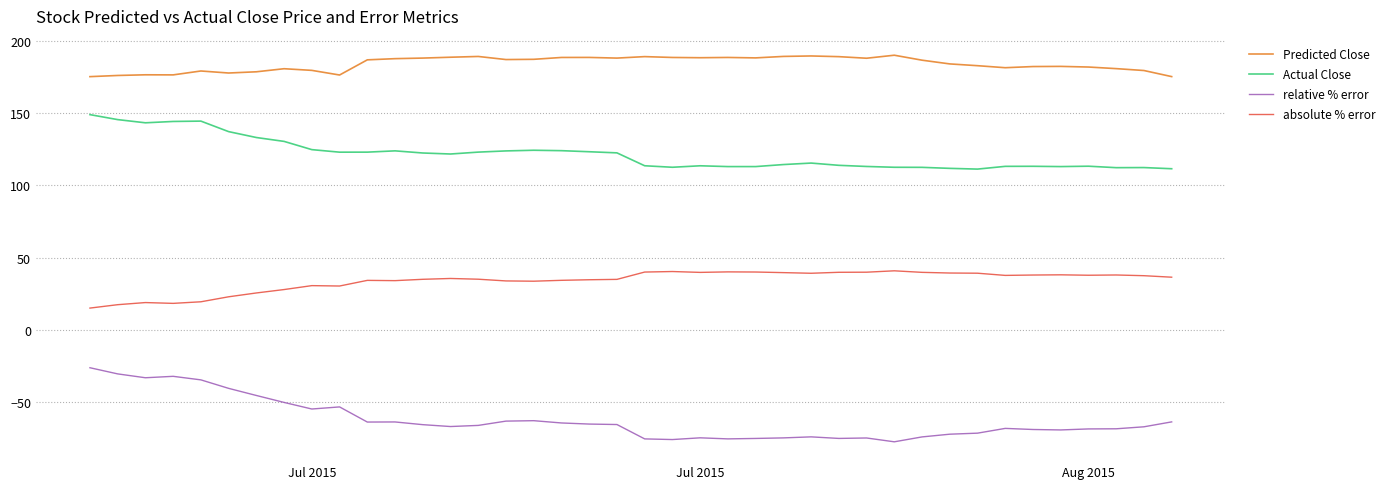

What is the lowest value of the absolute % error series?

15.0